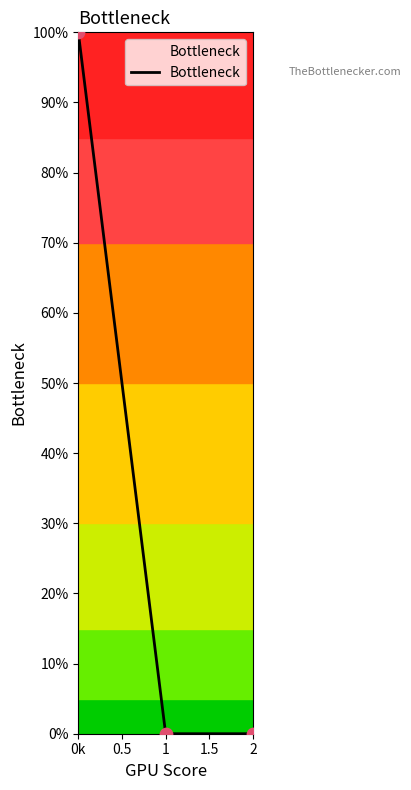

Which has a higher value, 1 or 2?

1